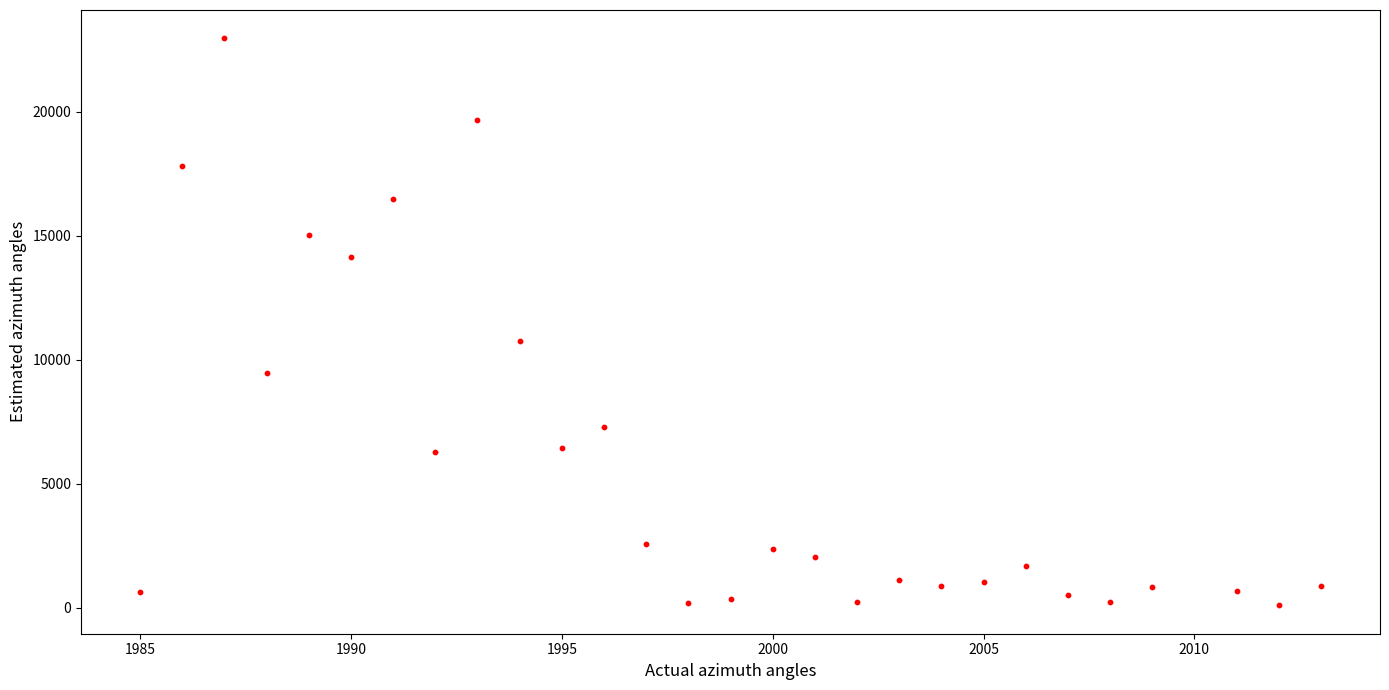

What is the range of X values (max minus min)?

28.0